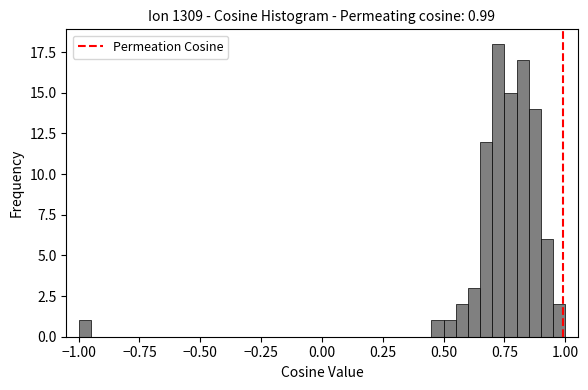

Around what value on the x-axis is the tallest bar? Give the approximate position of its centre, as read against the axis.

0.75